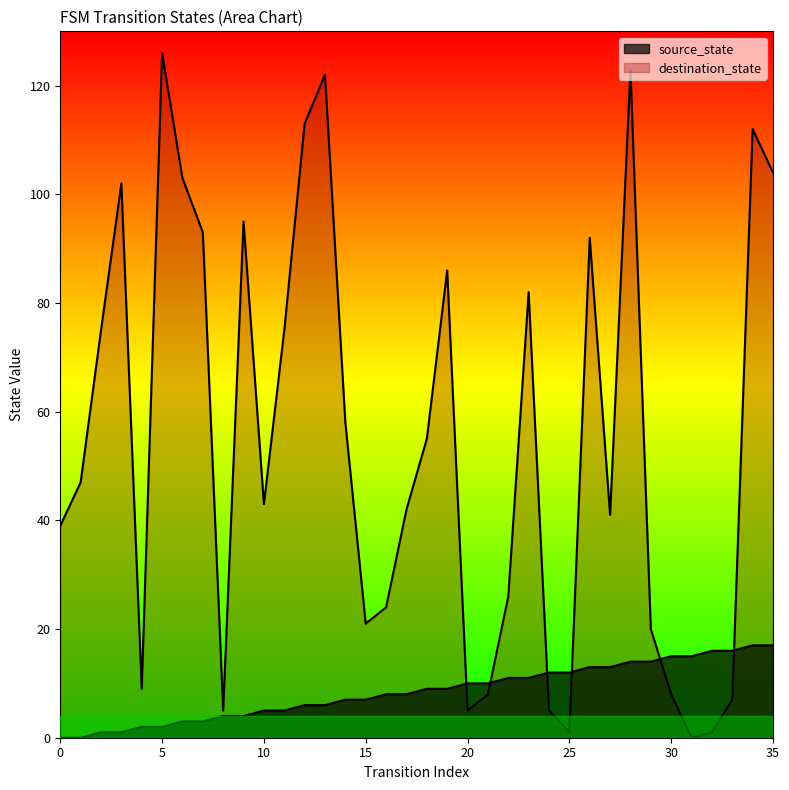

Which series has the widest spread of values?

destination_state